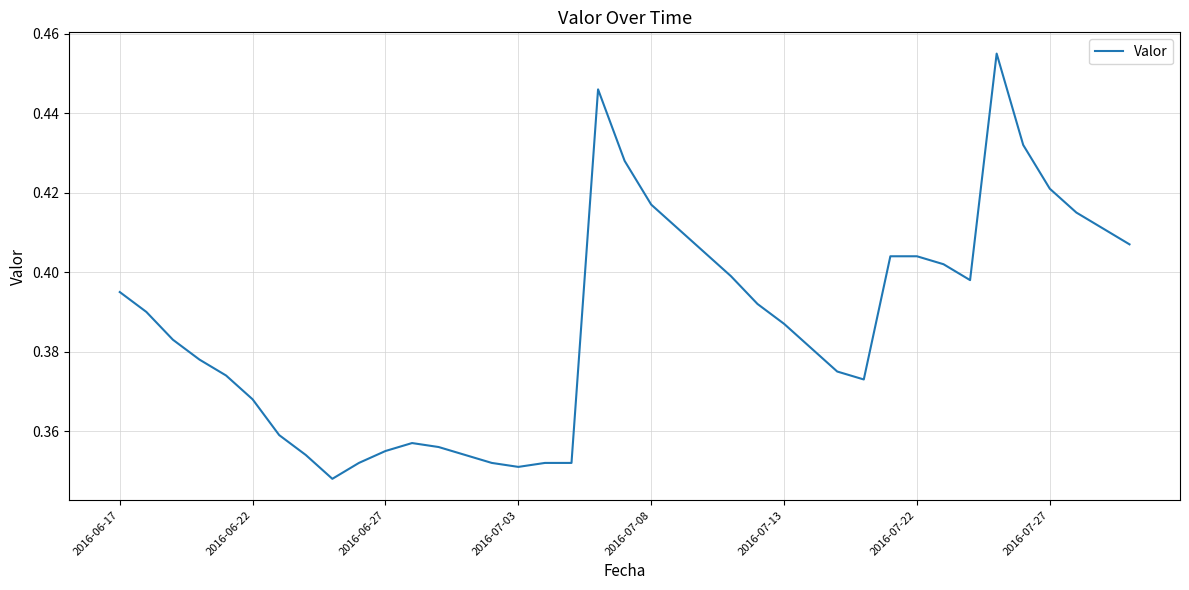

How many values are between 0 and 1?

39